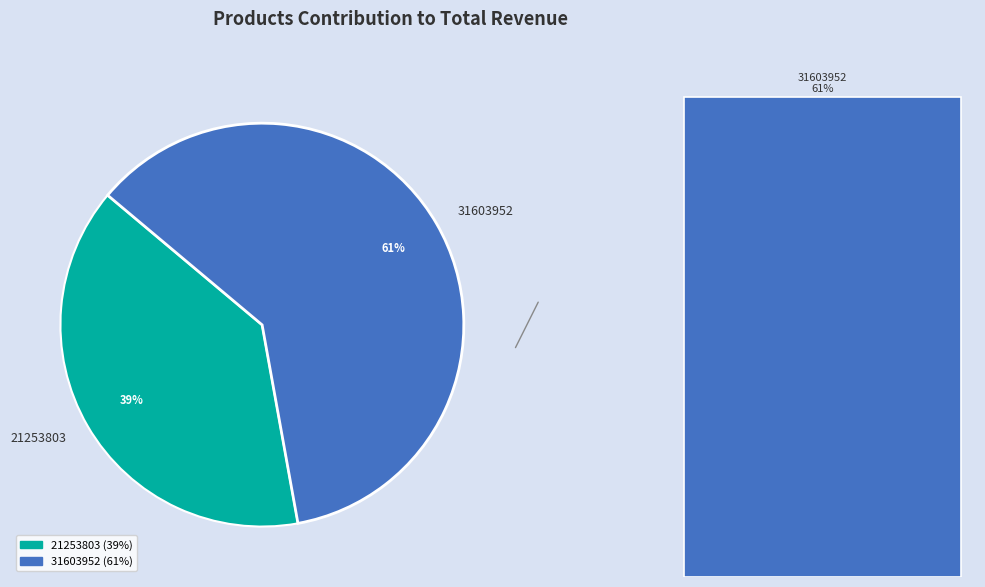

Does any single category account for the majority?

Yes